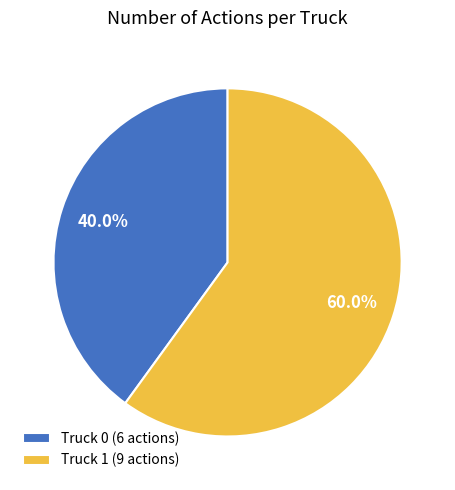

How much of the chart is everything except Truck 0?

60.0%